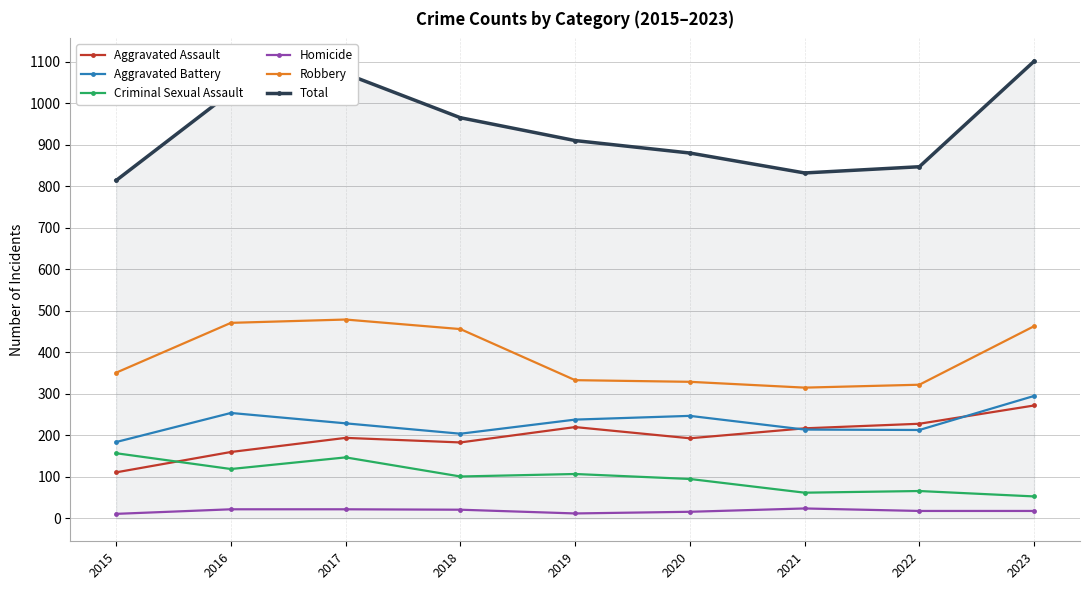

What is the difference between the highest and lowest values at 2019?

898